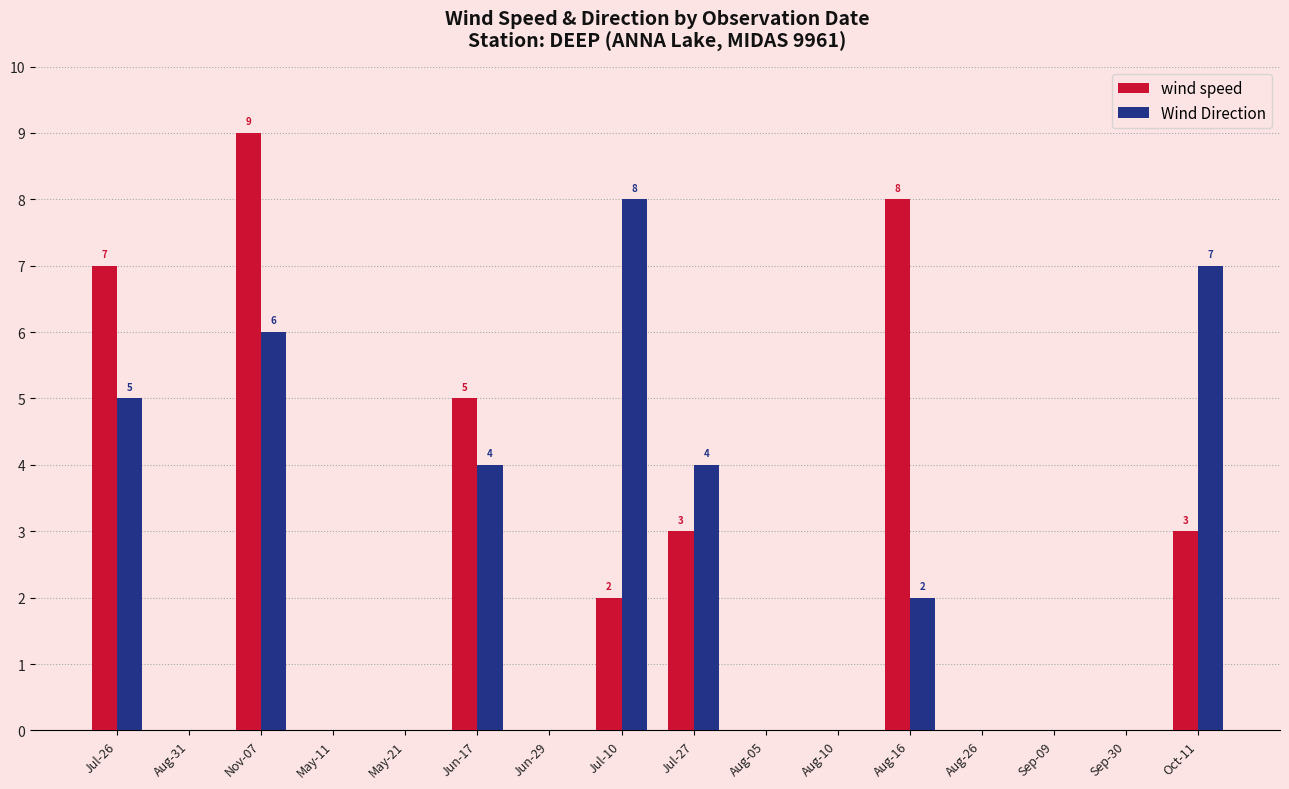

Reading left to right, extract all data points from this chart.

wind speed: 7	0	9	0	0	5	0	2	3	0	0	8	0	0	0	3
Wind Direction: 5	0	6	0	0	4	0	8	4	0	0	2	0	0	0	7